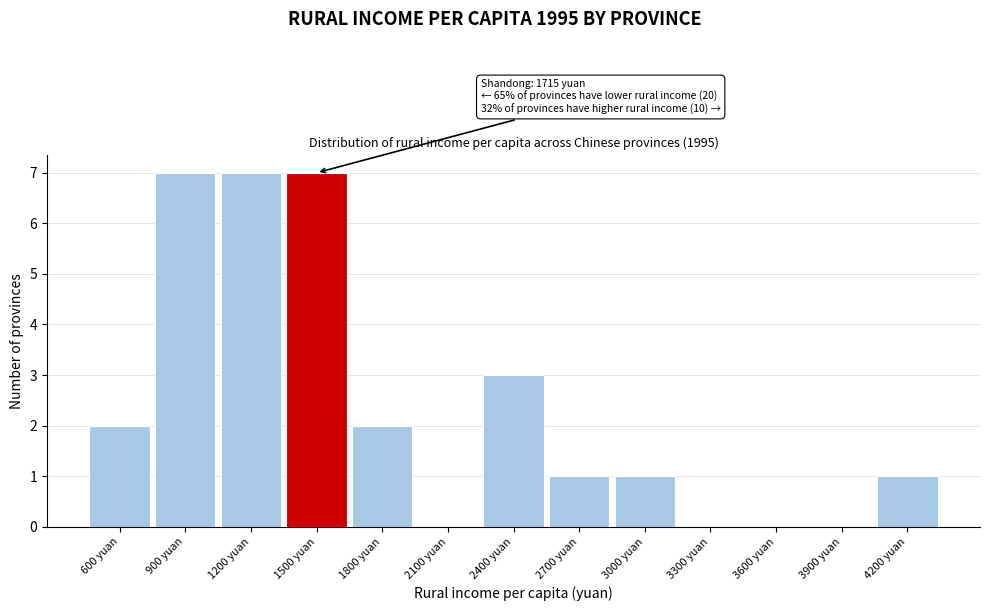

Reading left to right, list all the values displayed in this chart.

600 yuan=2	900 yuan=7	1200 yuan=7	1500 yuan=7	1800 yuan=2	2100 yuan=0	2400 yuan=3	2700 yuan=1	3000 yuan=1	3300 yuan=0	3600 yuan=0	3900 yuan=0	4200 yuan=1